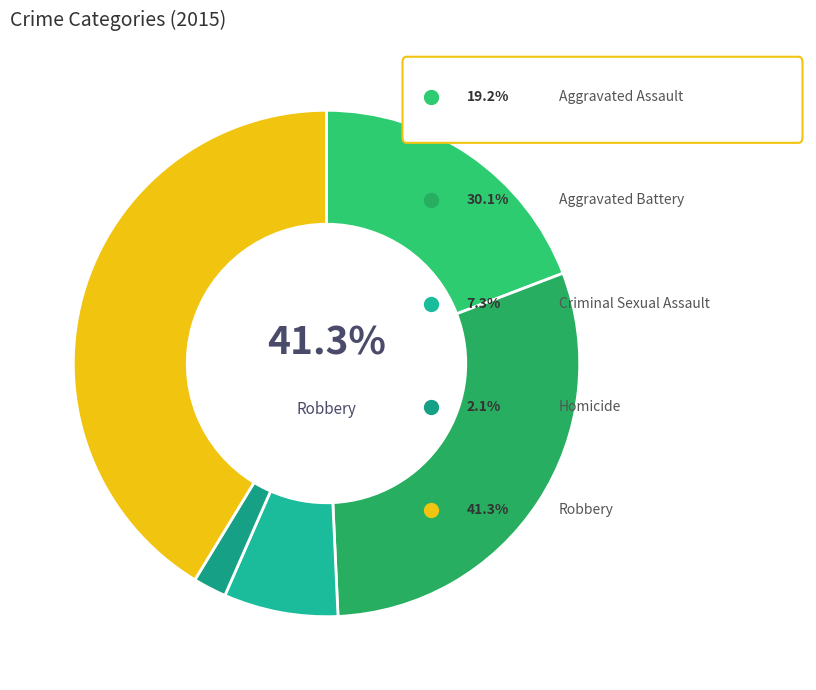

To the nearest percent, what is the difference between the Aggravated Assault and Homicide slice percentages?

17%